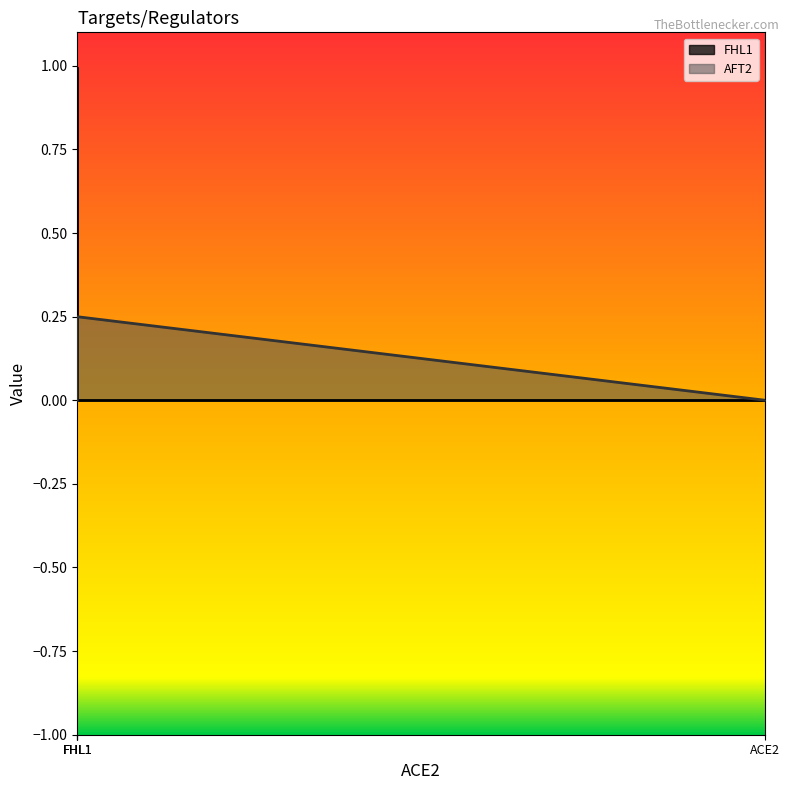

At which category is the sum across all series the highest?

FHL1